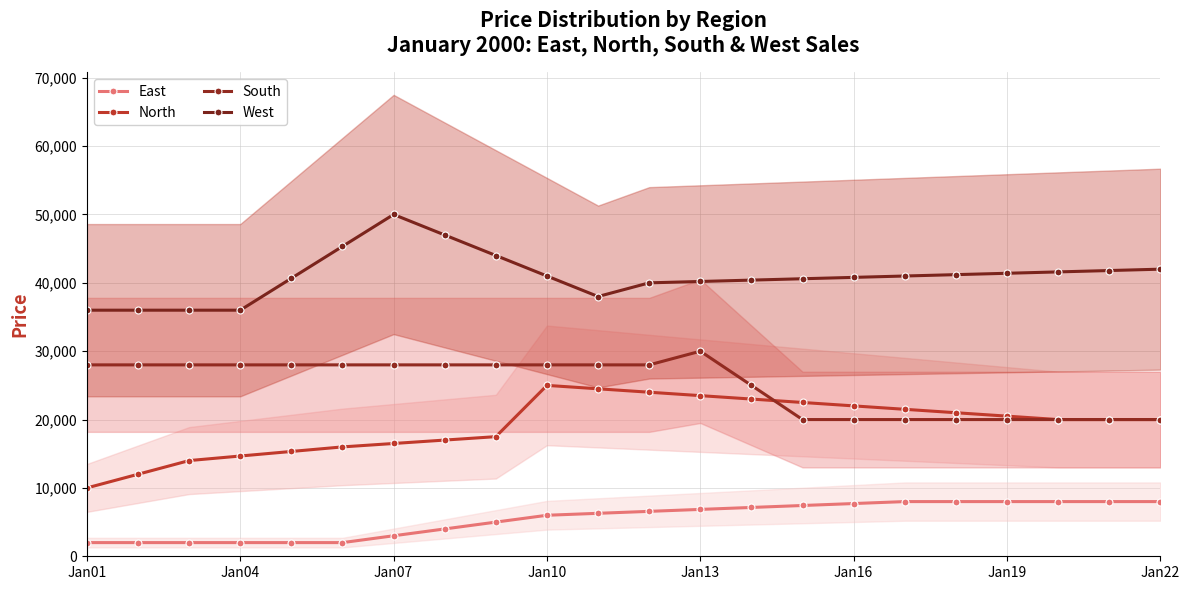

The value of West at Jan22 is 42000.0. True or false?

True